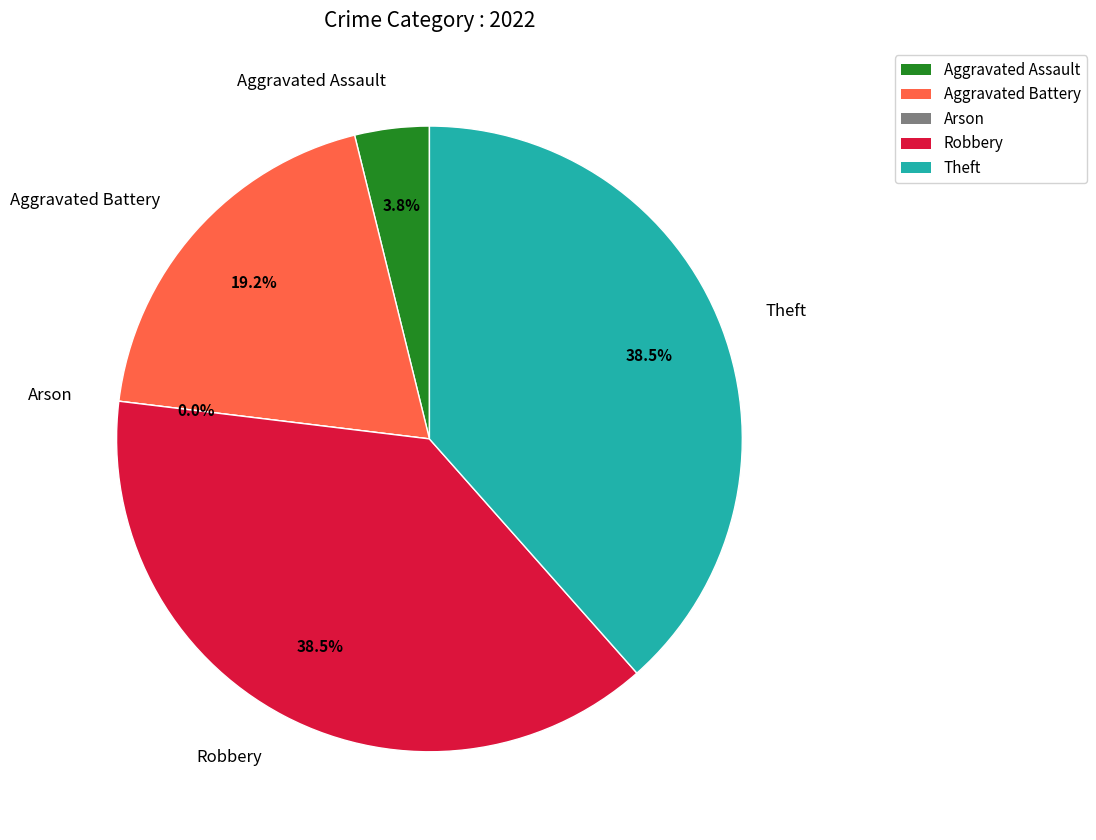

Is it true that Arson is 1% of the pie?

False